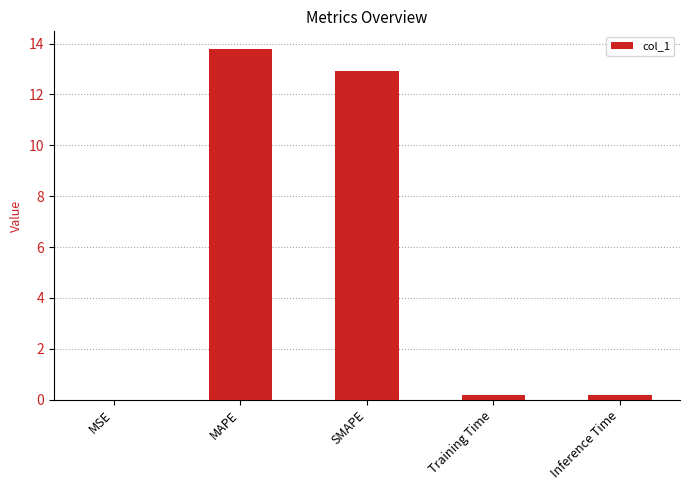

How many distinct data groups are displayed?

1